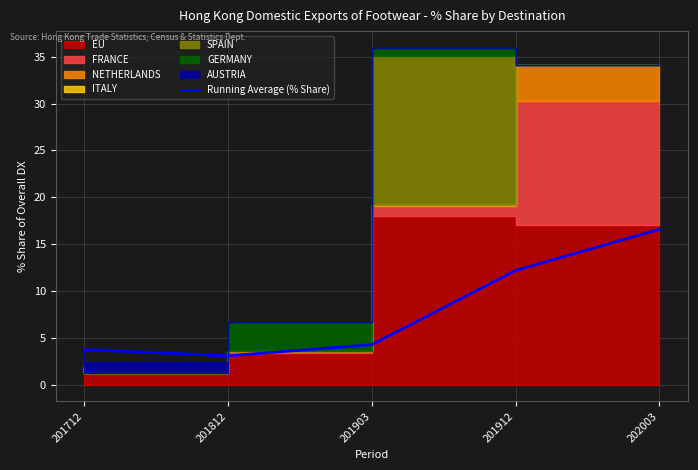

How many lines are shown in the chart?

1